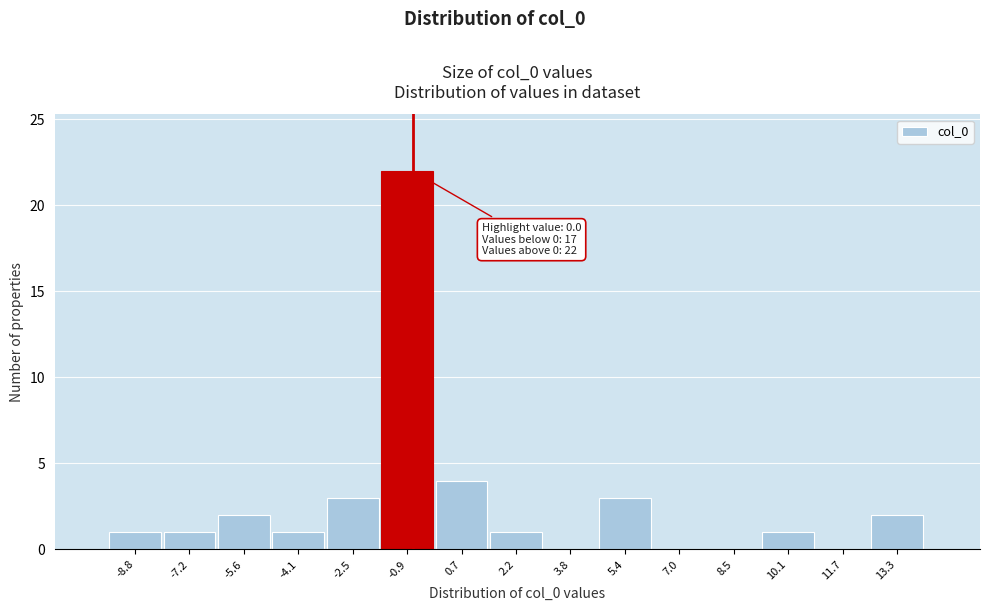

Reading right to left, extract all data points from this chart.

13.3=2	11.7=0	10.1=1	8.5=0	7.0=0	5.4=3	3.8=0	2.2=1	0.7=4	-0.9=22	-2.5=3	-4.1=1	-5.6=2	-7.2=1	-8.8=1